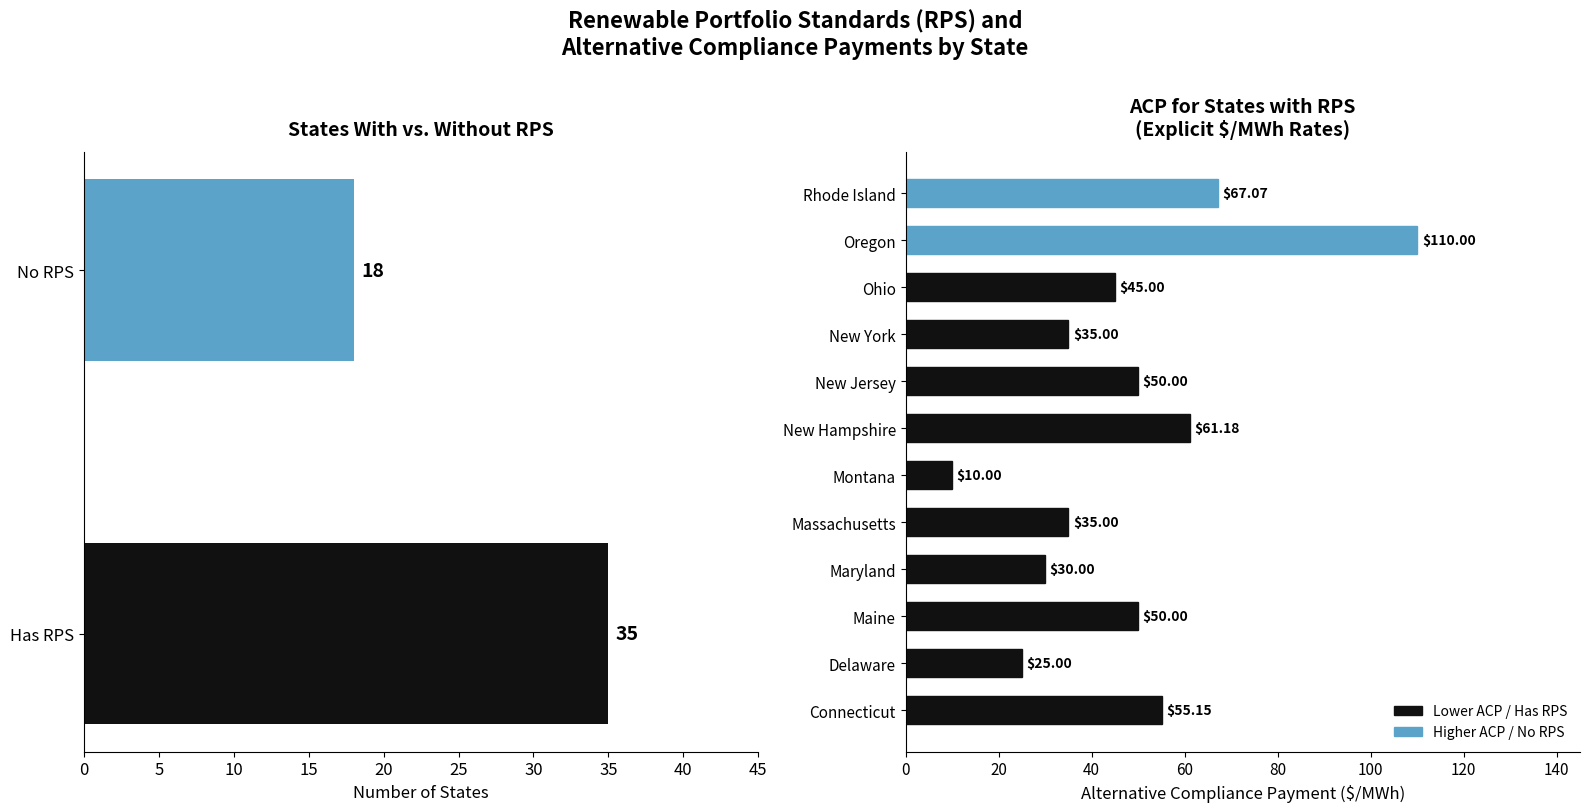

What is the change in value from Maryland to New York?

+5.0